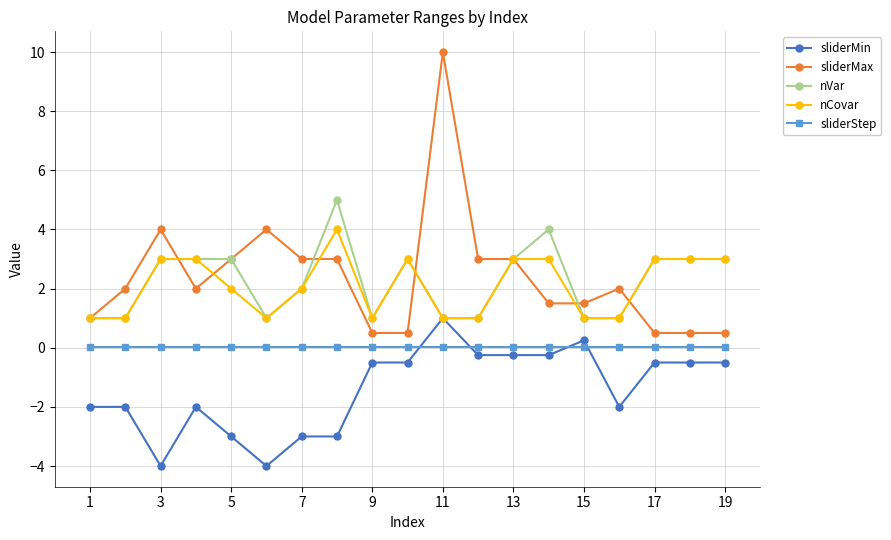

What is the greatest value displayed?

10.0